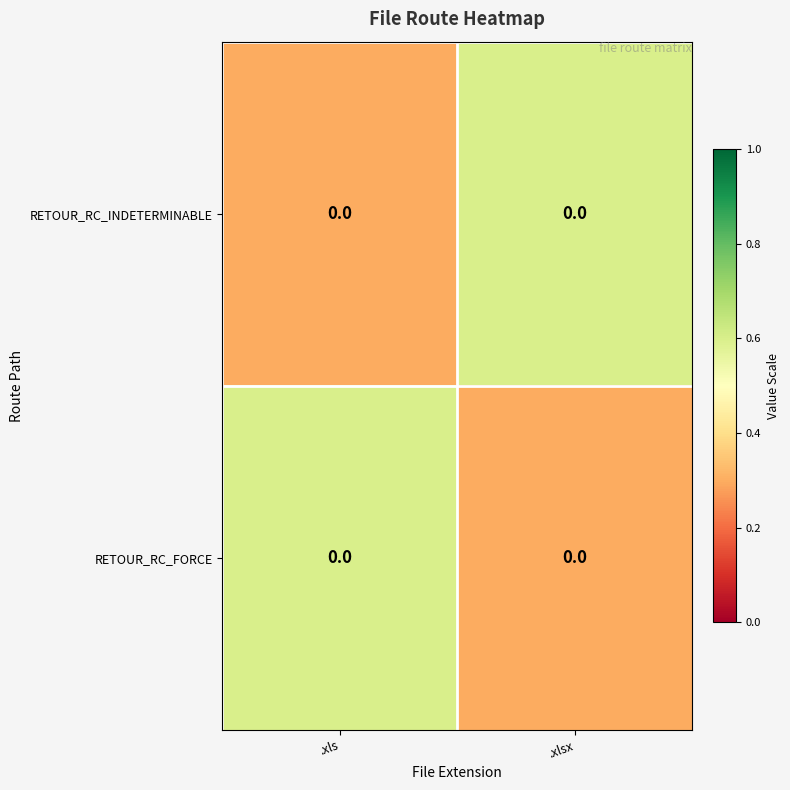

Is the value of RETOUR_RC_INDETERMINABLE at .xlsx greater than the value of RETOUR_RC_FORCE at .xls?

No